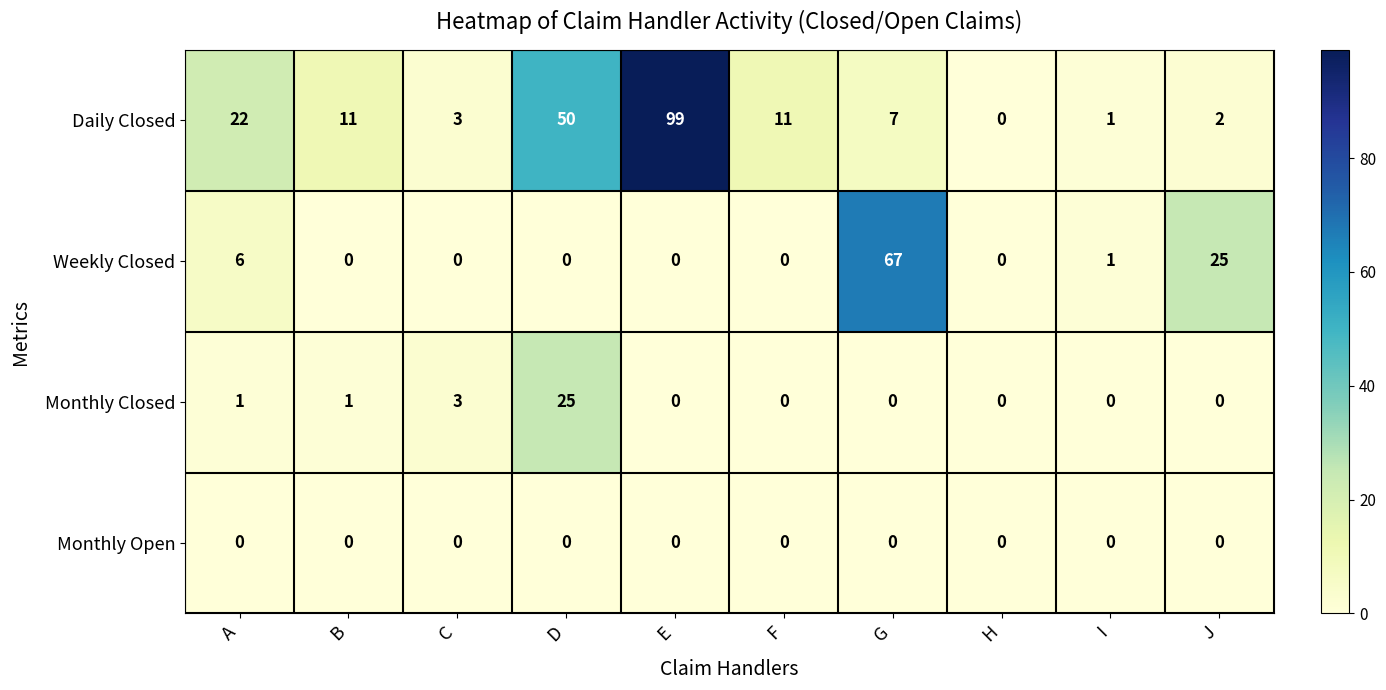

At which category is the sum across all series the highest?

E